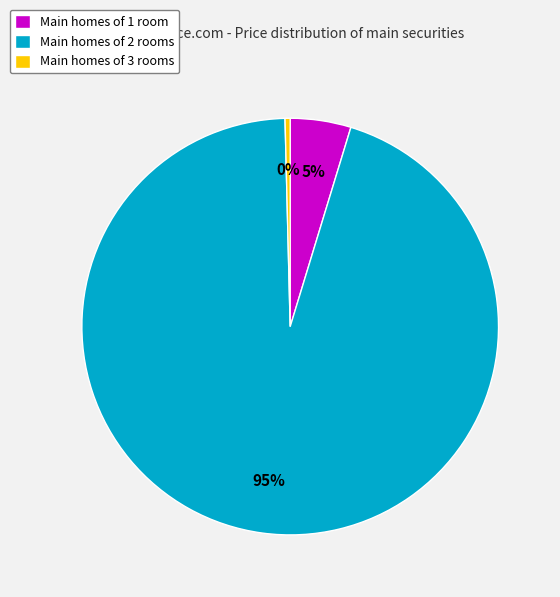

Is it true that Main homes of 3 rooms is 0% of the pie?

True